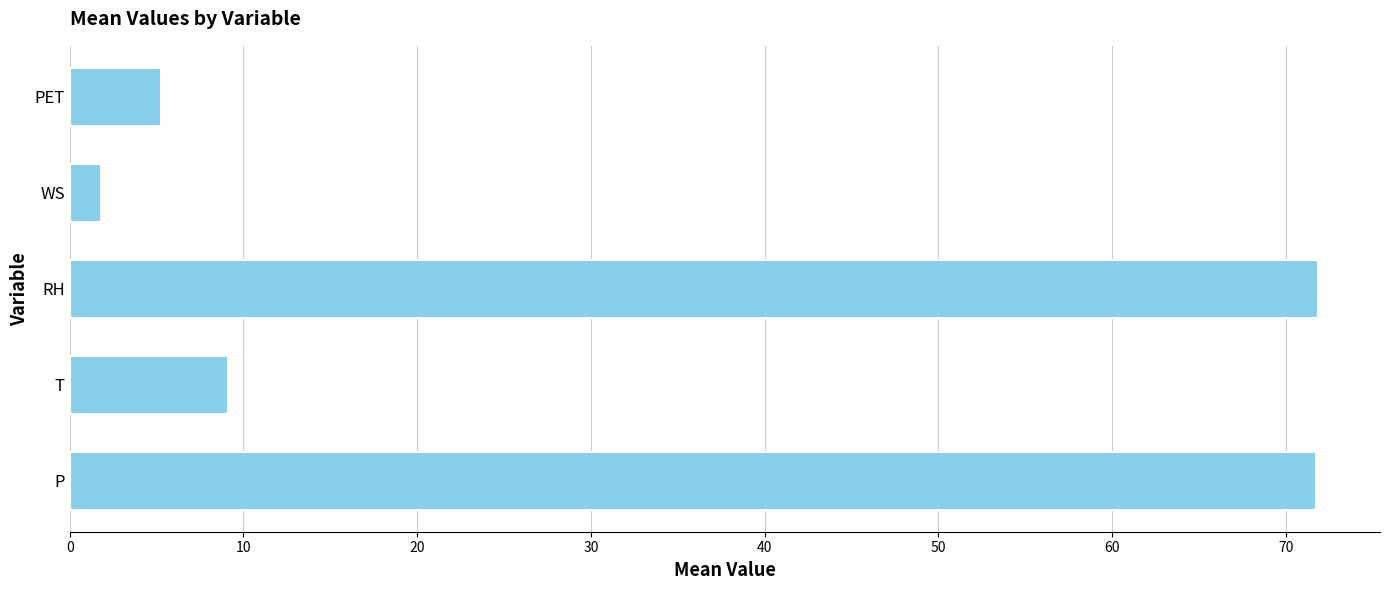

What is the greatest value displayed?

71.8